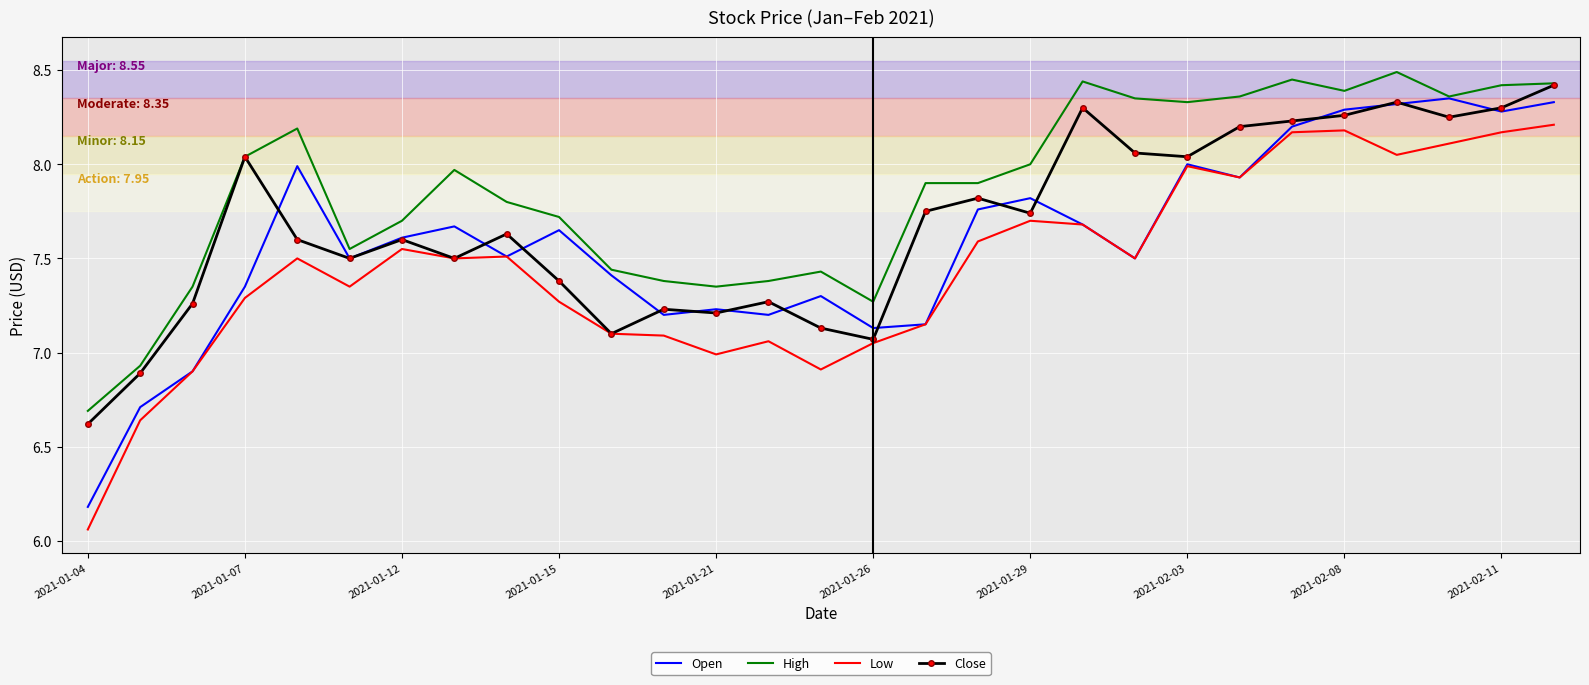

Which series has the largest total across all categories?

High